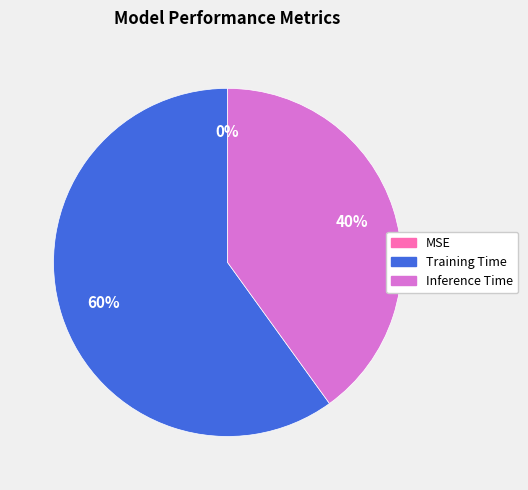

To the nearest percent, what is the average slice percentage?

33%